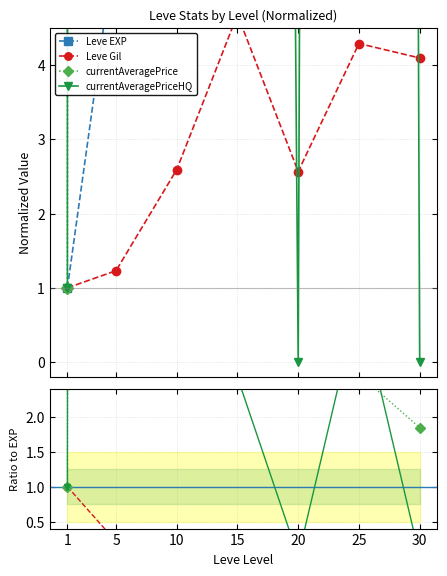

How many intersections are there between currentAveragePriceHQ and Leve EXP?

3